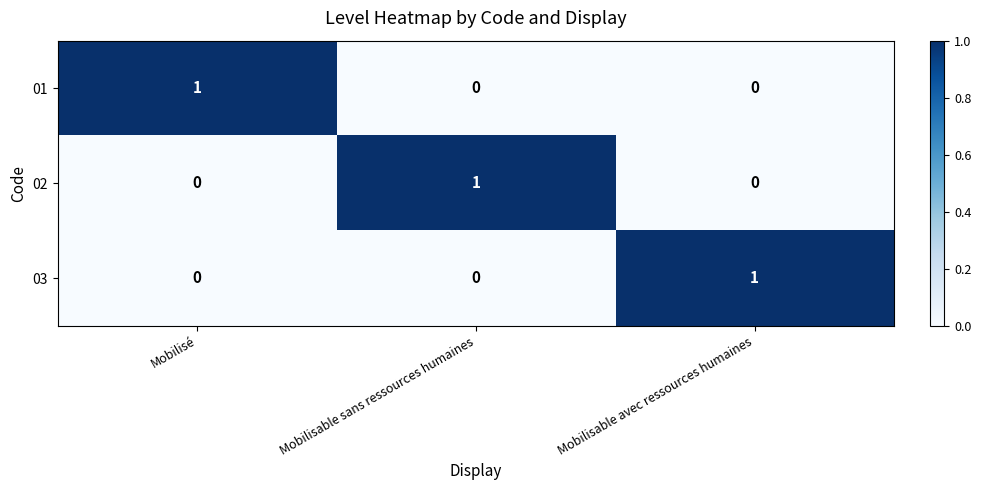

What is the spread (max minus min) of values at Mobilisable sans ressources humaines?

1